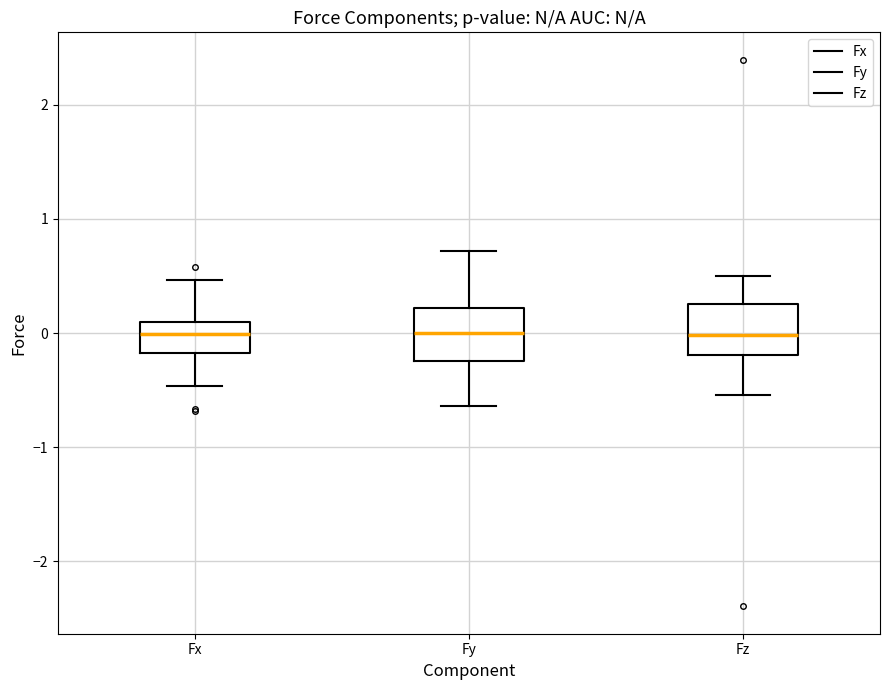

Reading left to right, transcribe this box plot: for each box, give where its median line is, the range the box spans, and where its two whiskers end, as read against the y-axis. The values are not printed on the chart, so give them approximately, as read against the axis.

Fx: median 0.0, box -0.2 to 0.1, whiskers -0.5 to 0.5
Fy: median 0.0, box -0.2 to 0.2, whiskers -0.6 to 0.7
Fz: median 0.0, box -0.2 to 0.3, whiskers -0.5 to 0.5